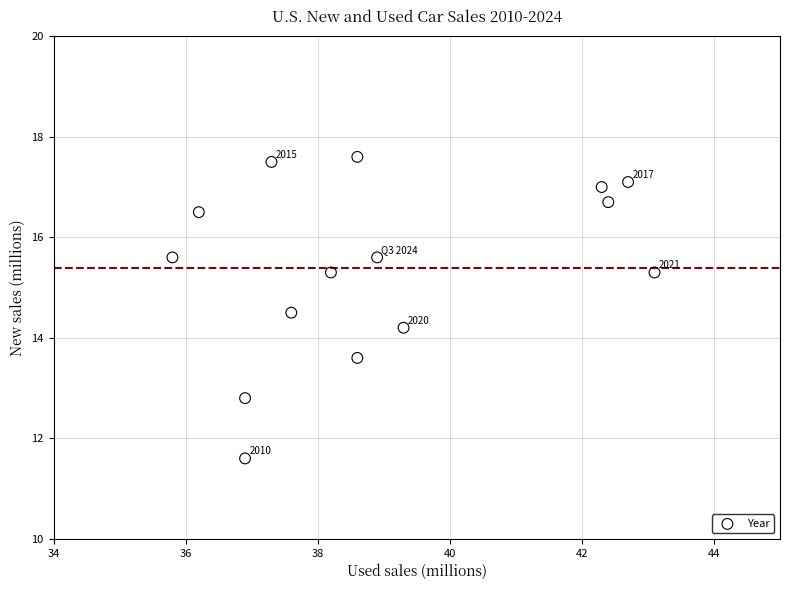

What Y value in the scatter plot is closest to 14?

14.2